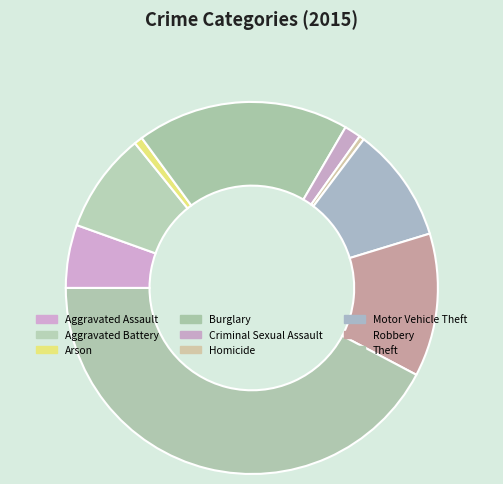

Which category has the smallest portion of the pie?

Homicide